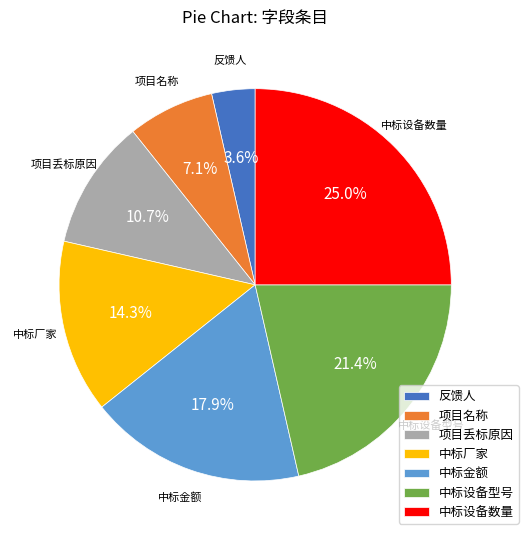

Which slice is the smallest?

反馈人